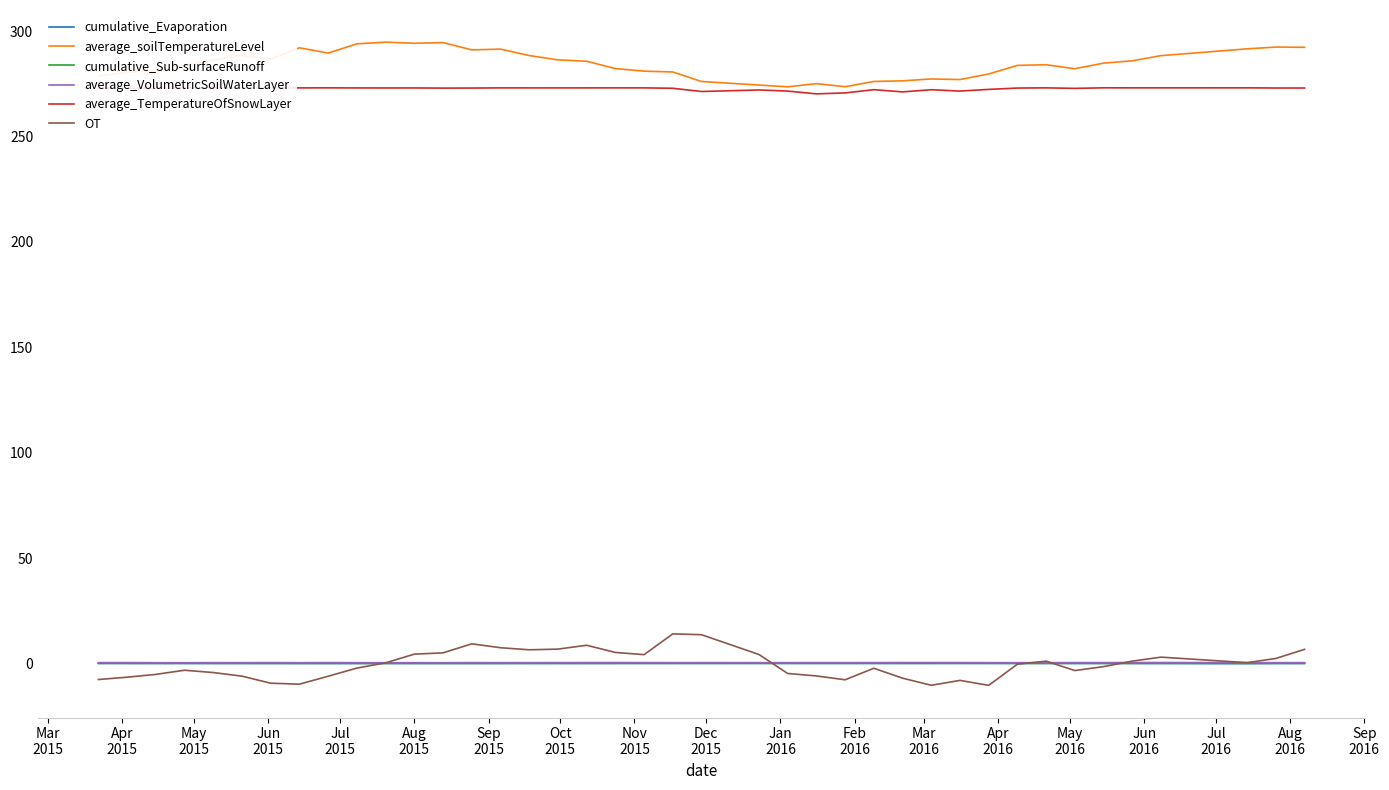

True or false: average_VolumetricSoilWaterLayer and average_TemperatureOfSnowLayer intersect in this chart.

False